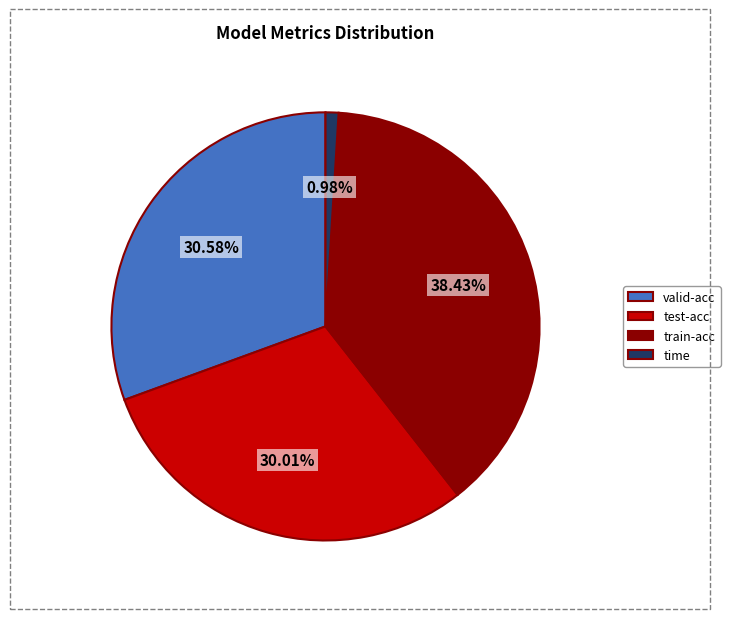

How much of the chart is everything except train-acc?

61.6%